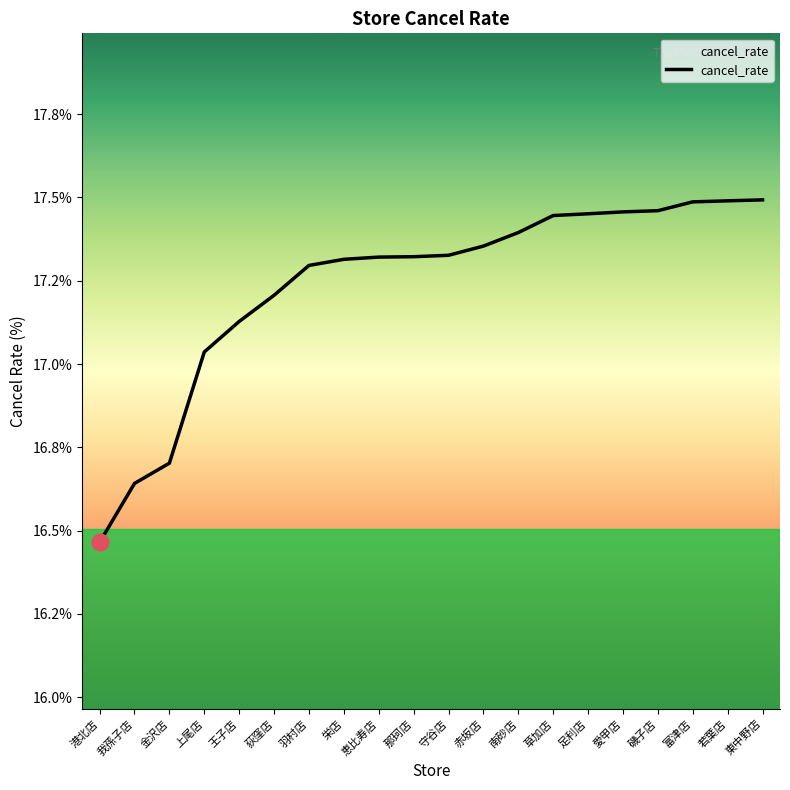

What is the change in value from 赤坂店 to 愛甲店?

+0.1